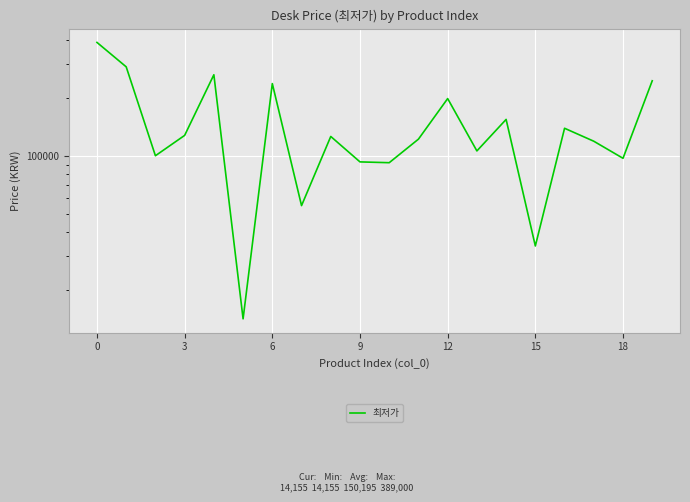

What is the greatest value displayed?

389000